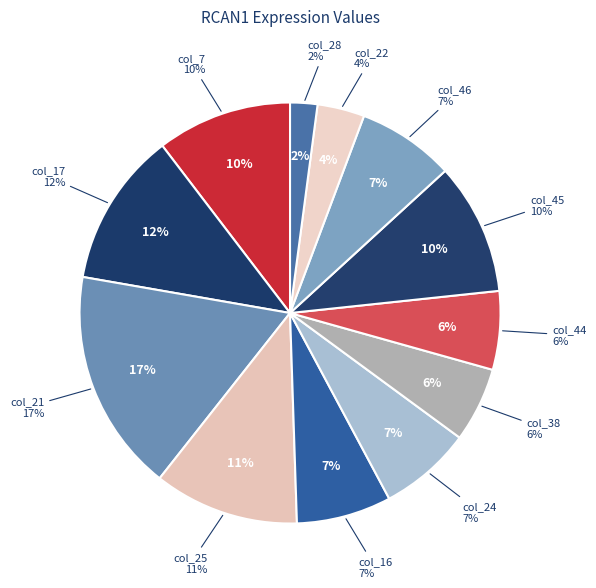

Does col_24 represent more than half of the total?

No